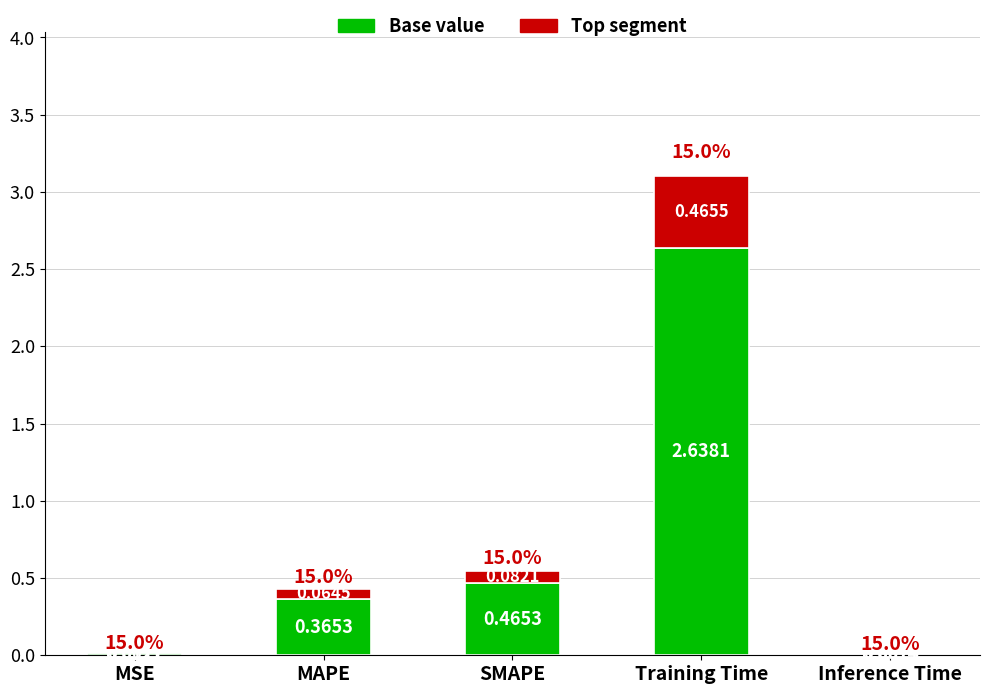

At which category is the sum across all series the highest?

Training Time